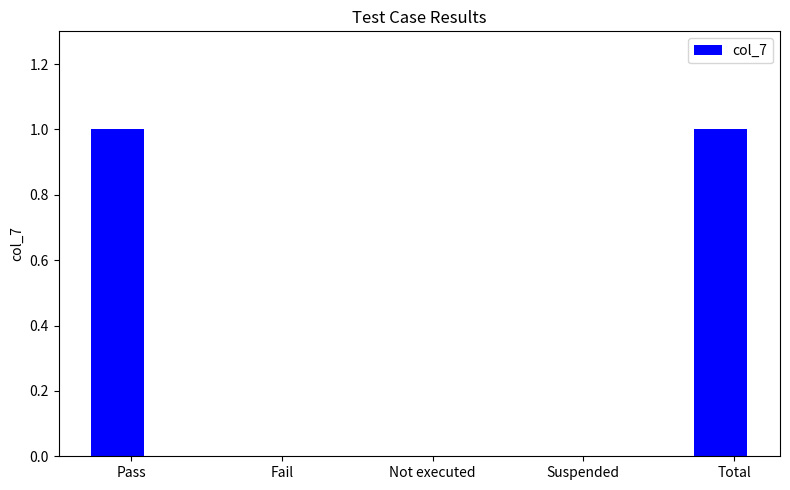

What is the sum of all values?

2